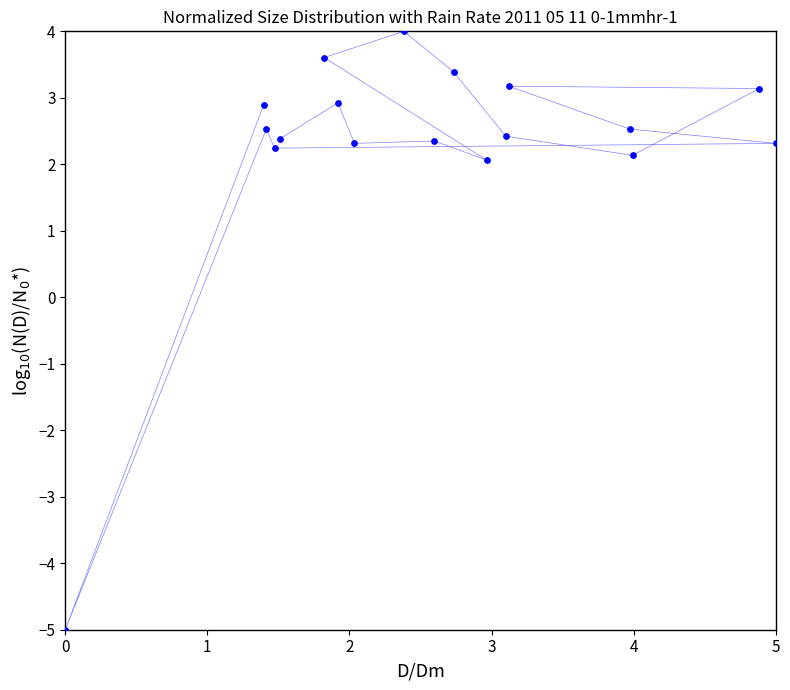

What is the range of Y values (max minus min)?

9.0